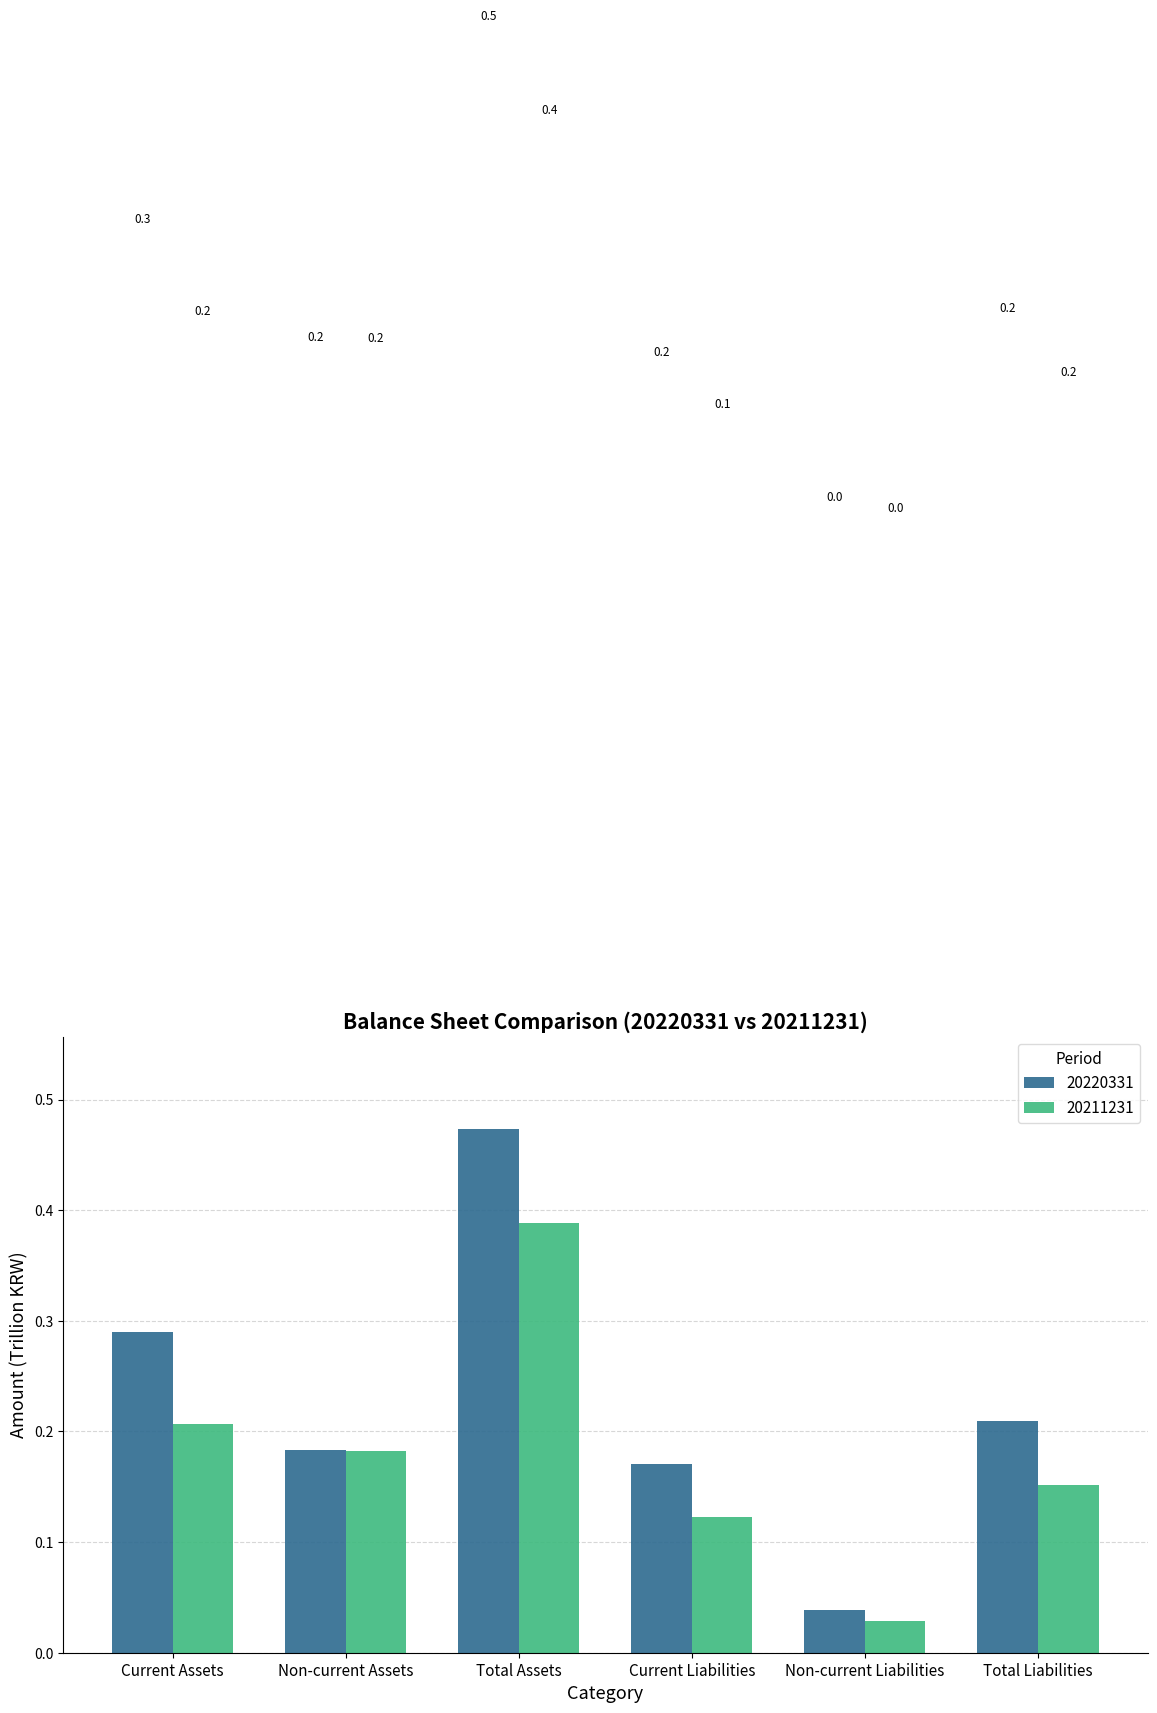

What is the highest value of the 20211231 series?

0.4